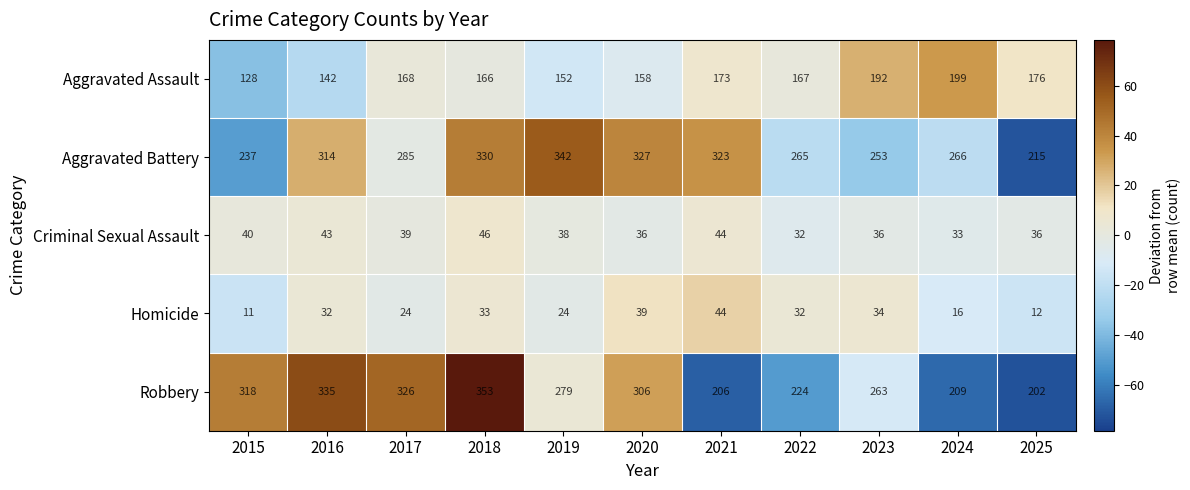

Which series changed the most between 2016 and 2018?

Aggravated Assault